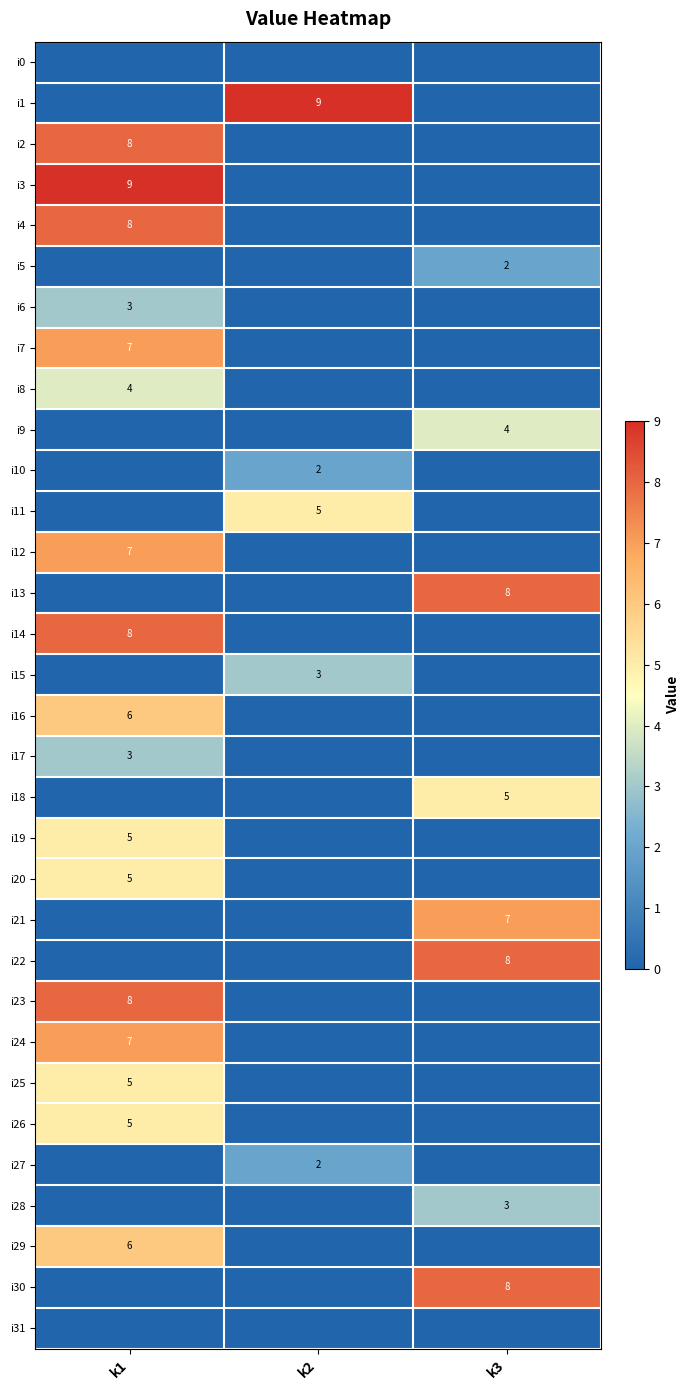

The i17 series shows 1 at k1. True or false?

False